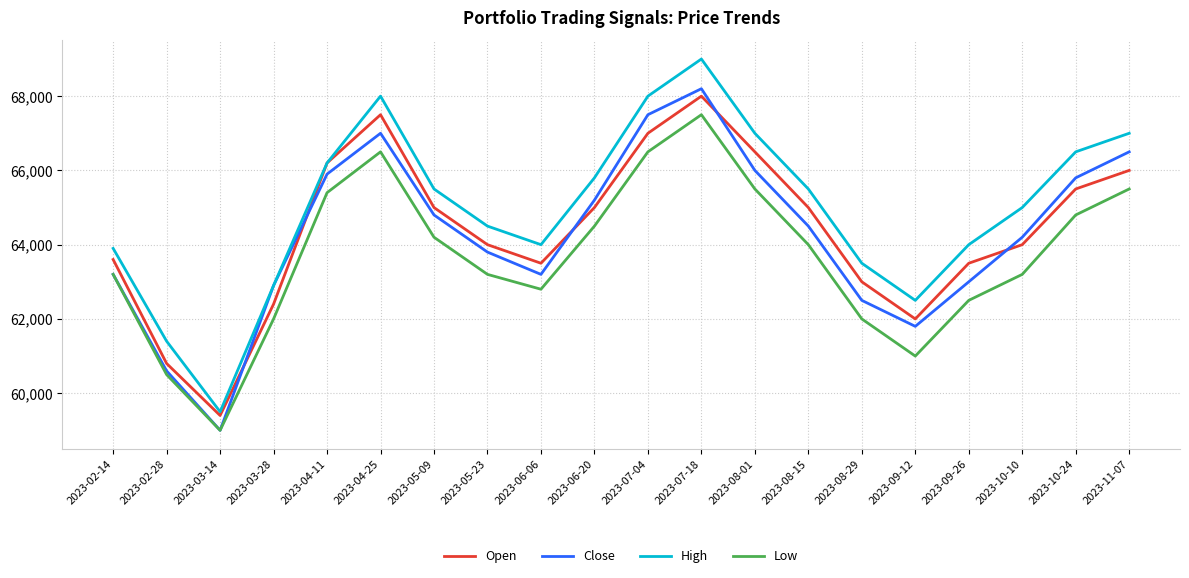

What are all the series names shown in the legend?

Open, Close, High, Low